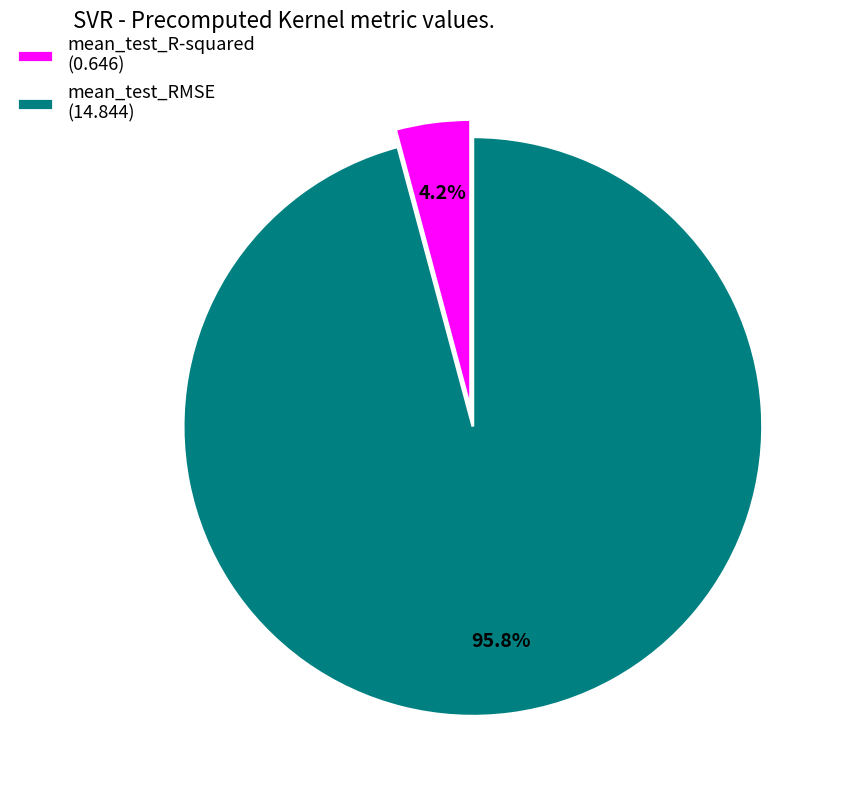

How many slices are in this pie chart?

2